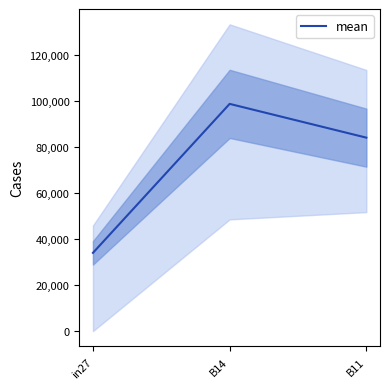

What is the ratio of the value at B11 to the value at B14?

0.9